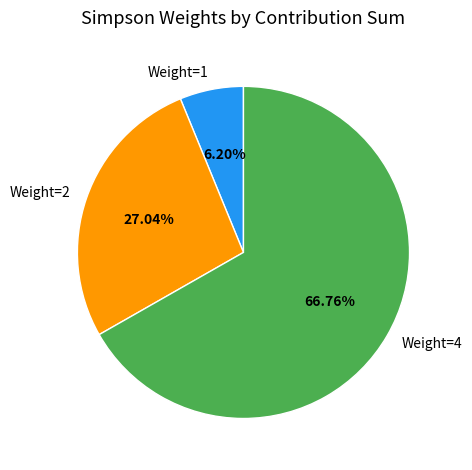

Is the sum of Weight=4 and Weight=2 greater than half?

Yes